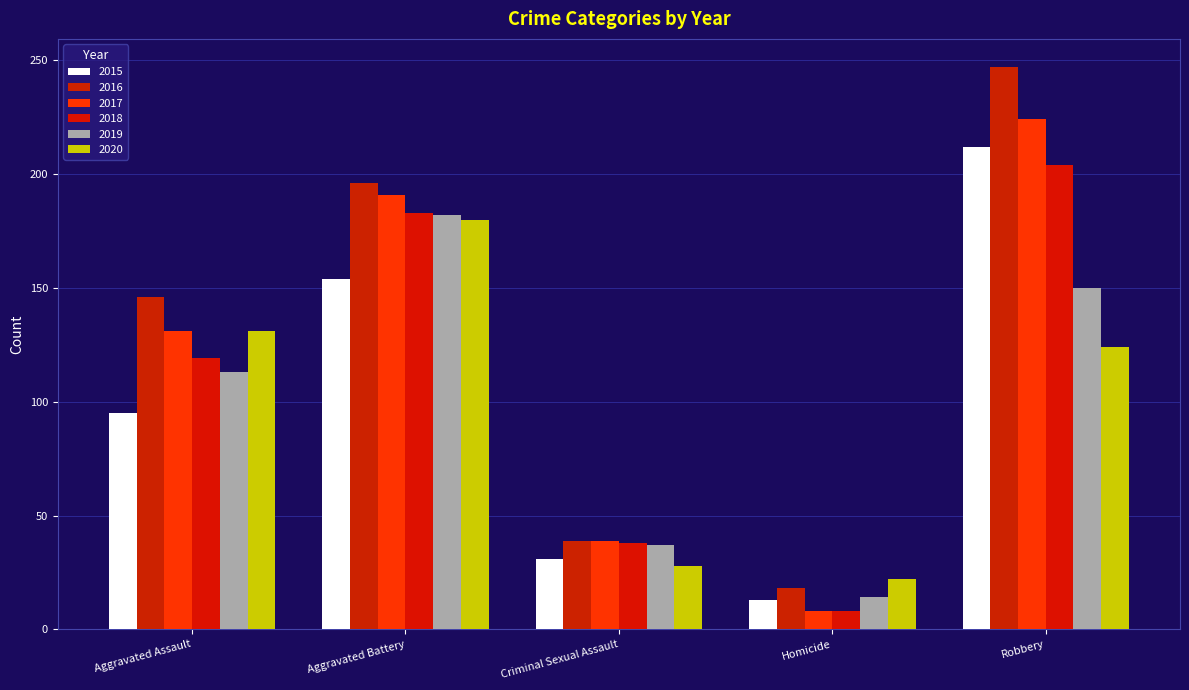

At which label is 2016 closest to 132?

Aggravated Assault